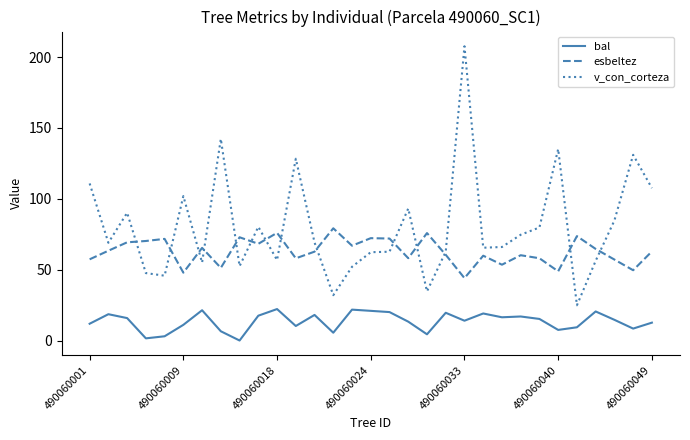

Which series has the widest spread of values?

v_con_corteza